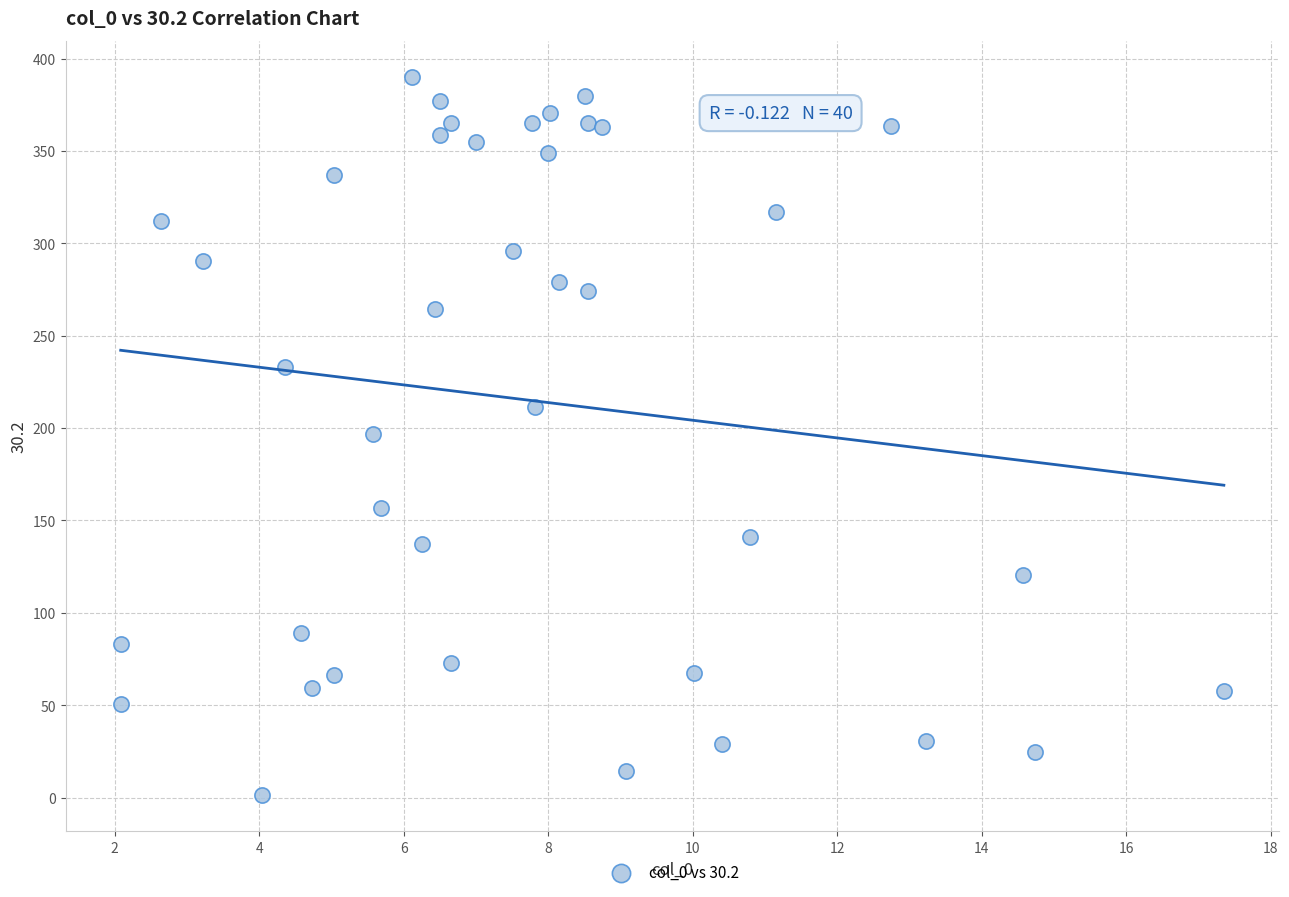

What is the range of X values (max minus min)?

15.3